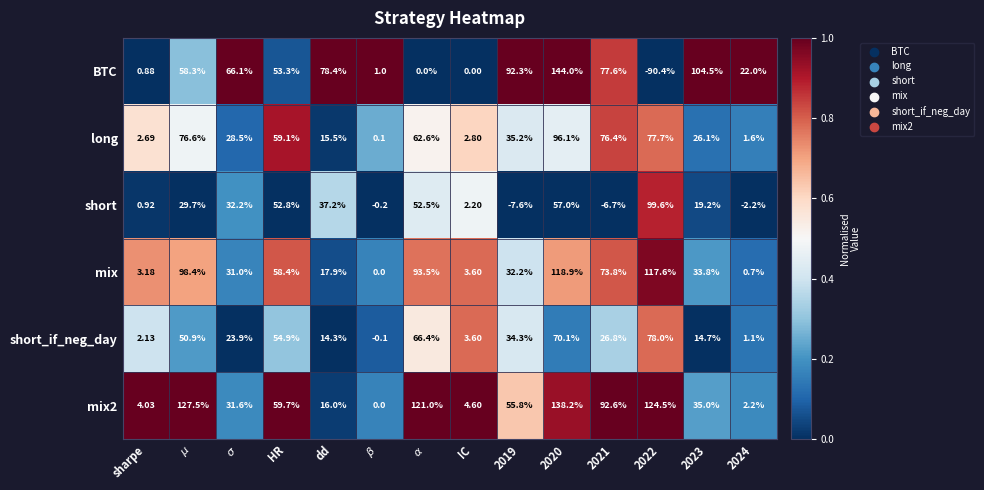

Is the value of mix2 at sharpe greater than the value of long at dd?

No